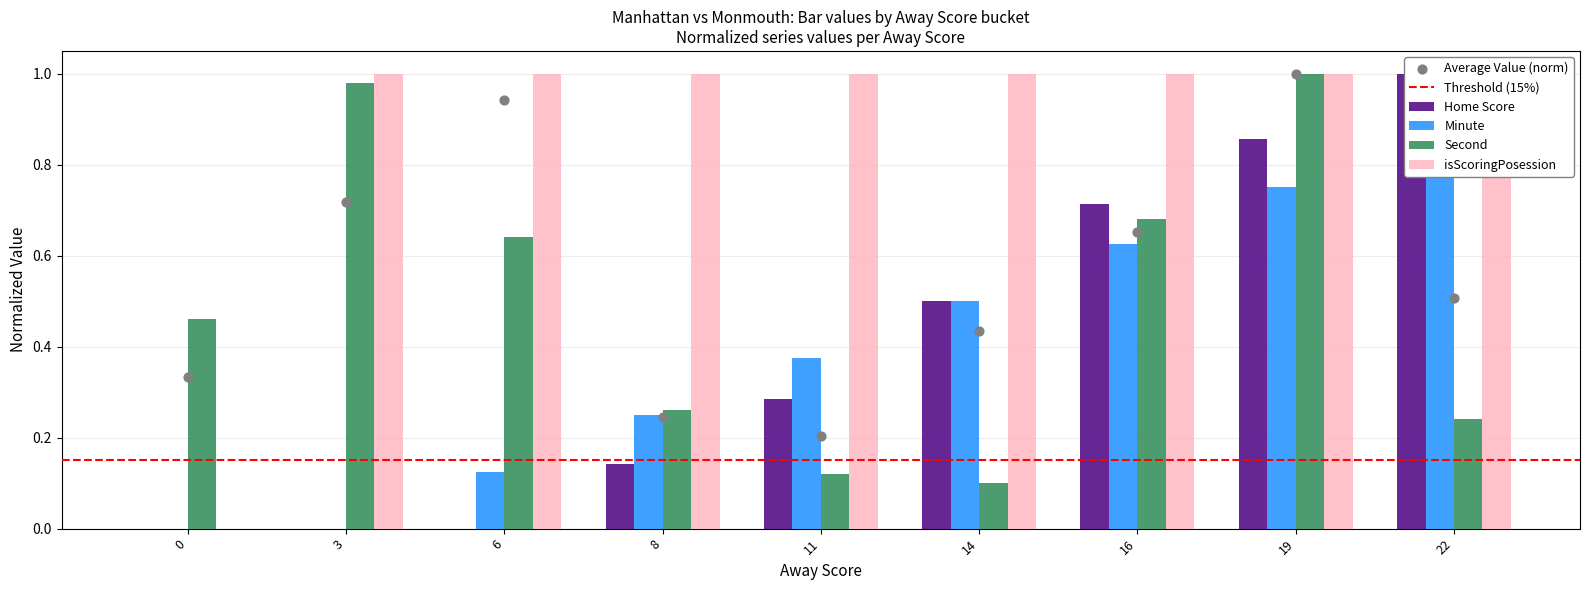

At which category is the sum across all series the highest?

19